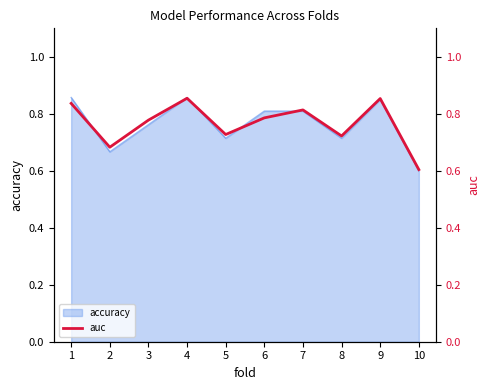

What is the change in value from 2 to 6?

+0.1